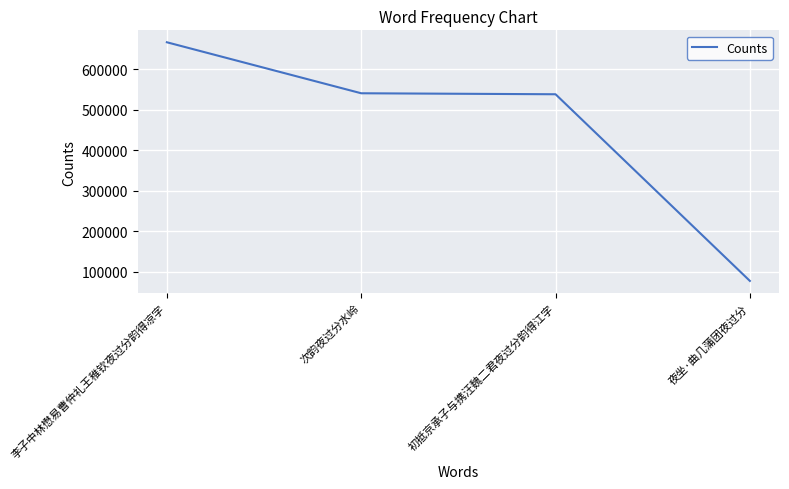

Is this an area chart (filled region under the line)?

No